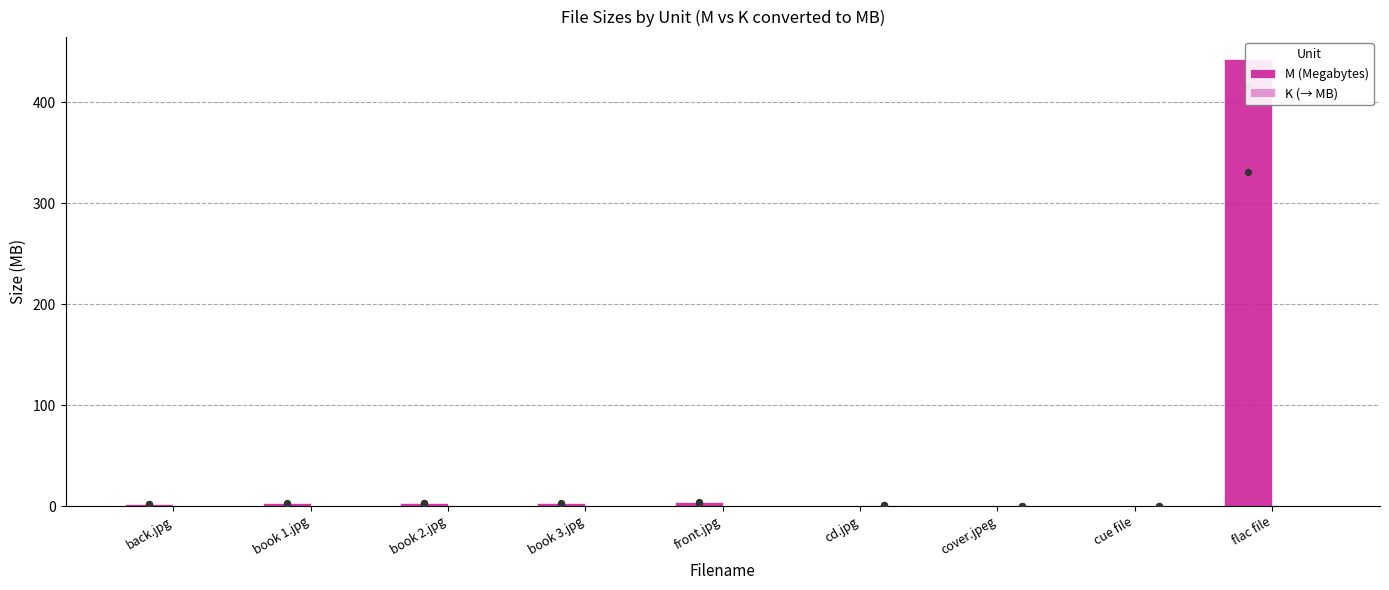

Which series contains the highest Y value?

M (Megabytes)